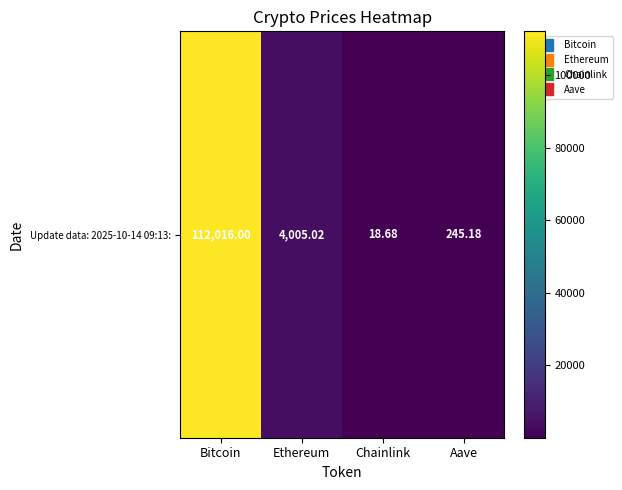

What is the minimum value shown in the chart?

18.7